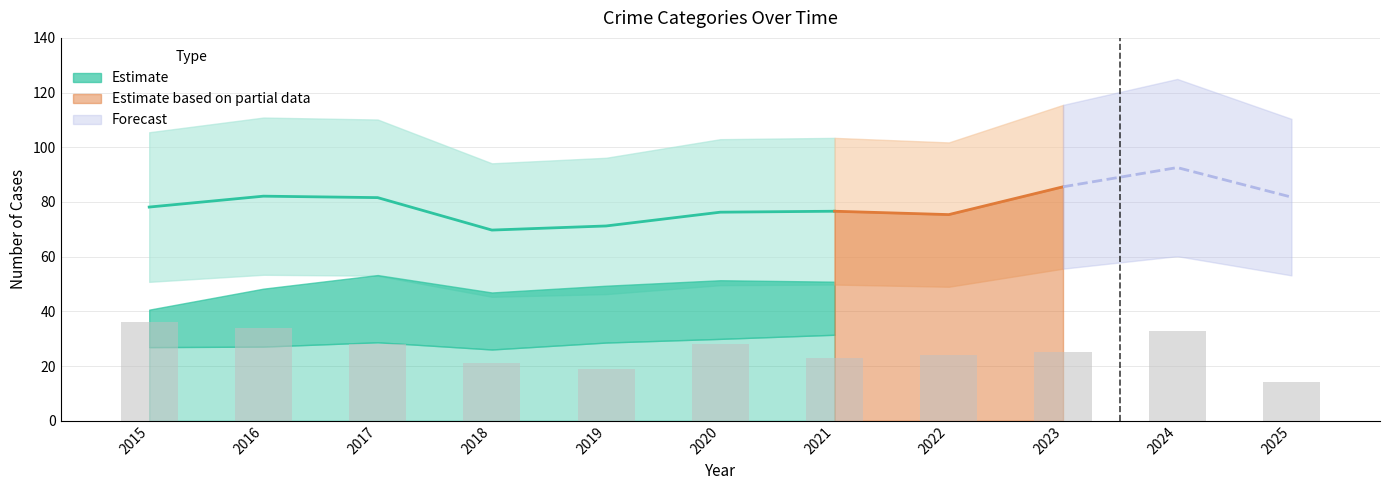

At which label does Estimate based on partial data reach its peak?

2023